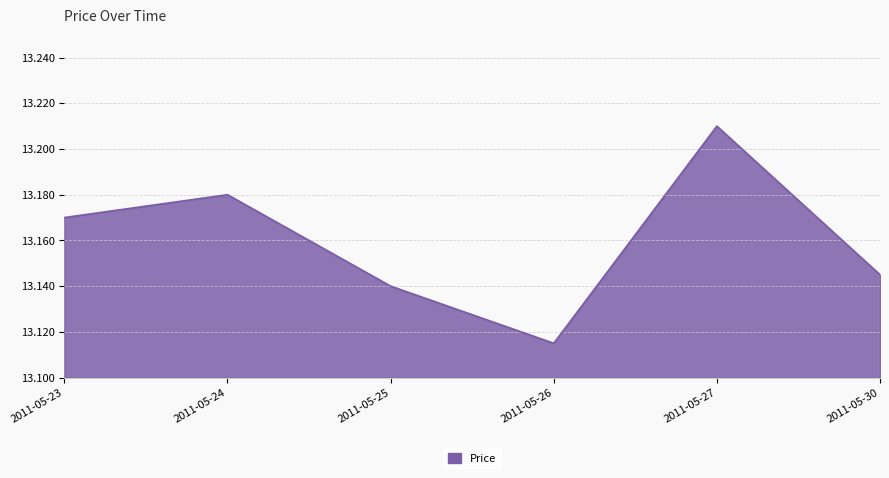

Which category has the lowest value across all series?

2011-05-26